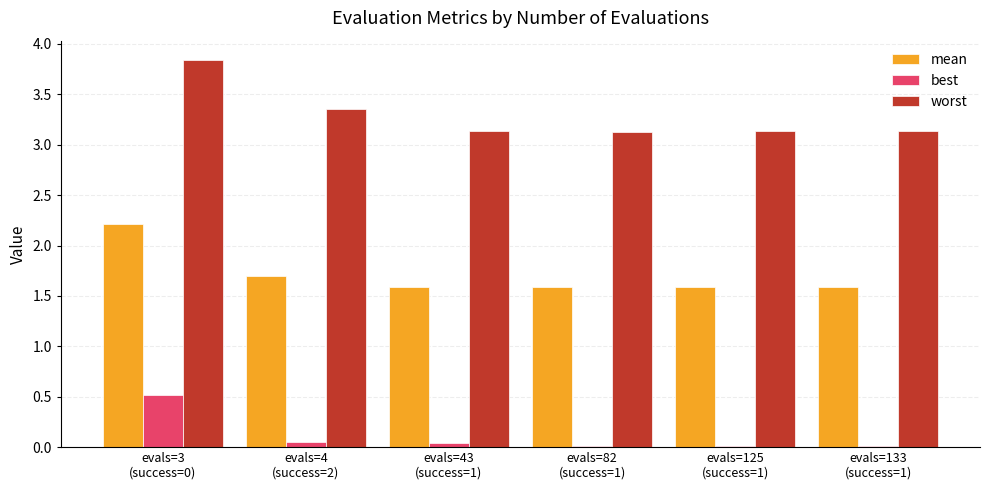

How many worst values are between 3 and 4?

6